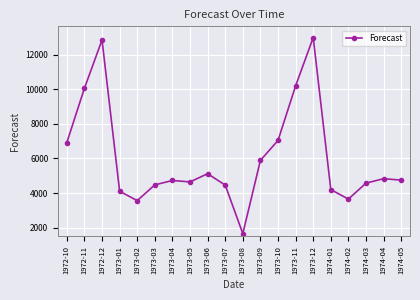

What is the average value?

6036.5